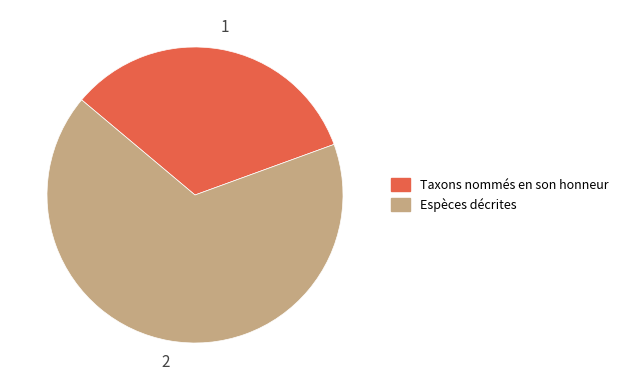

Which category accounts for the majority?

Espèces décrites